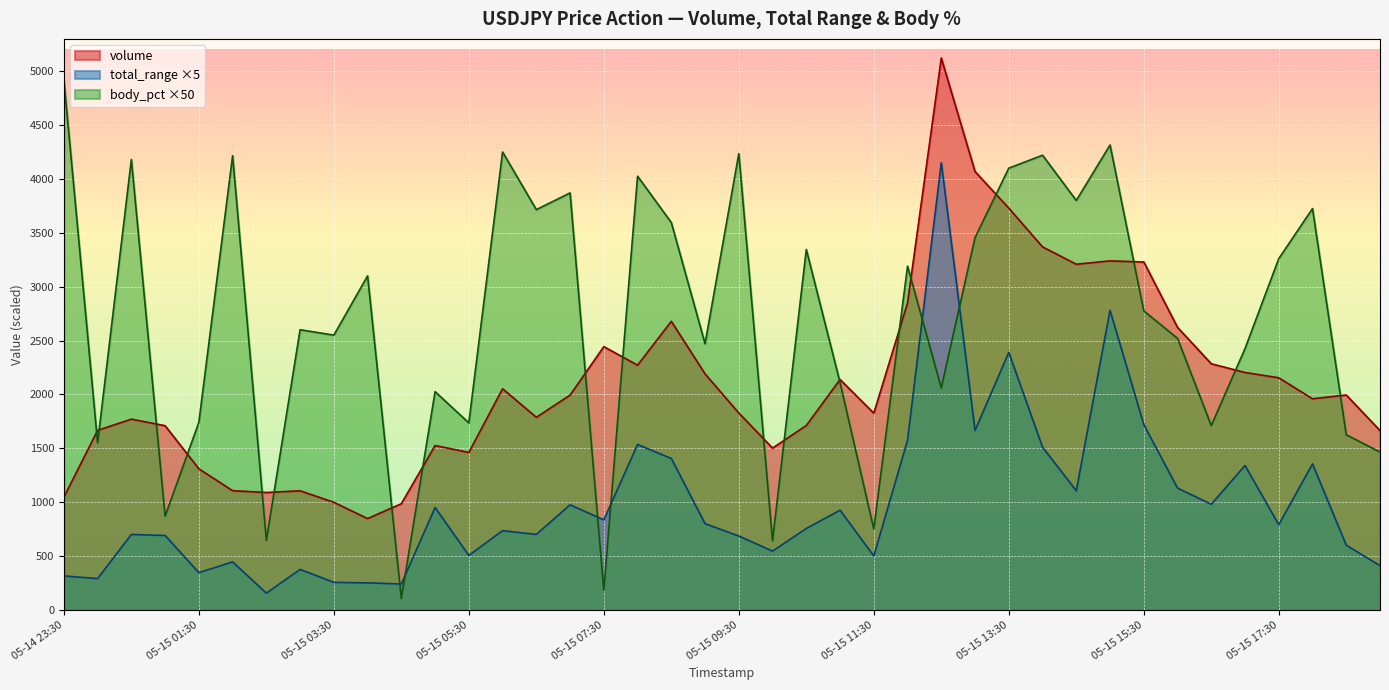

At 05-15 01:30, list the series in order from largest to smallest.

body_pct ×50, volume, total_range ×5